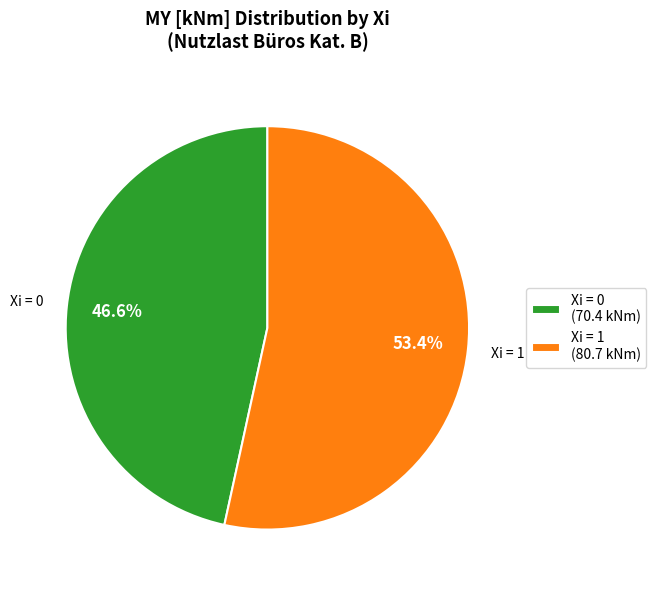

What percentage do Xi = 0 (70.4 kNm) and Xi = 1 (80.7 kNm) together represent?

100.0%